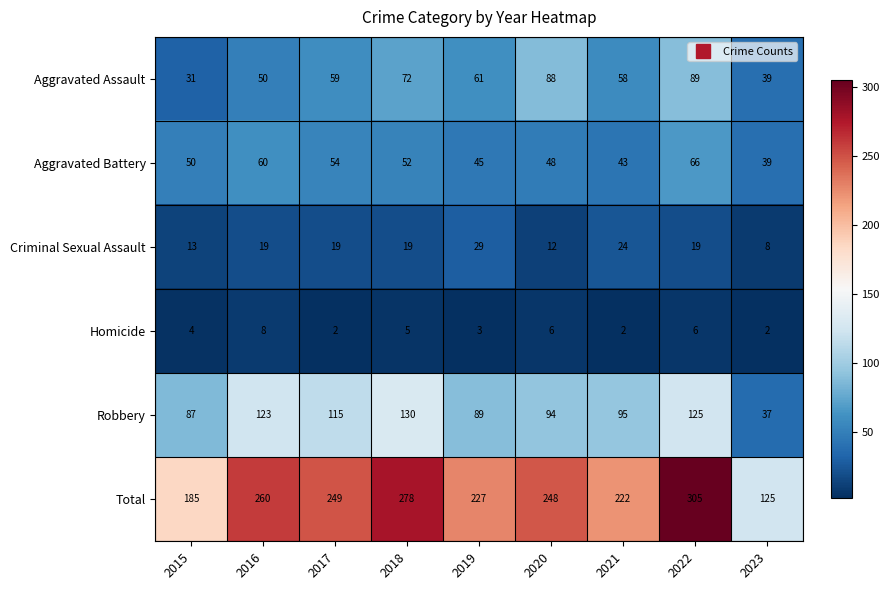

At 2020, list the series in order from smallest to largest.

Homicide, Criminal Sexual Assault, Aggravated Battery, Aggravated Assault, Robbery, Total